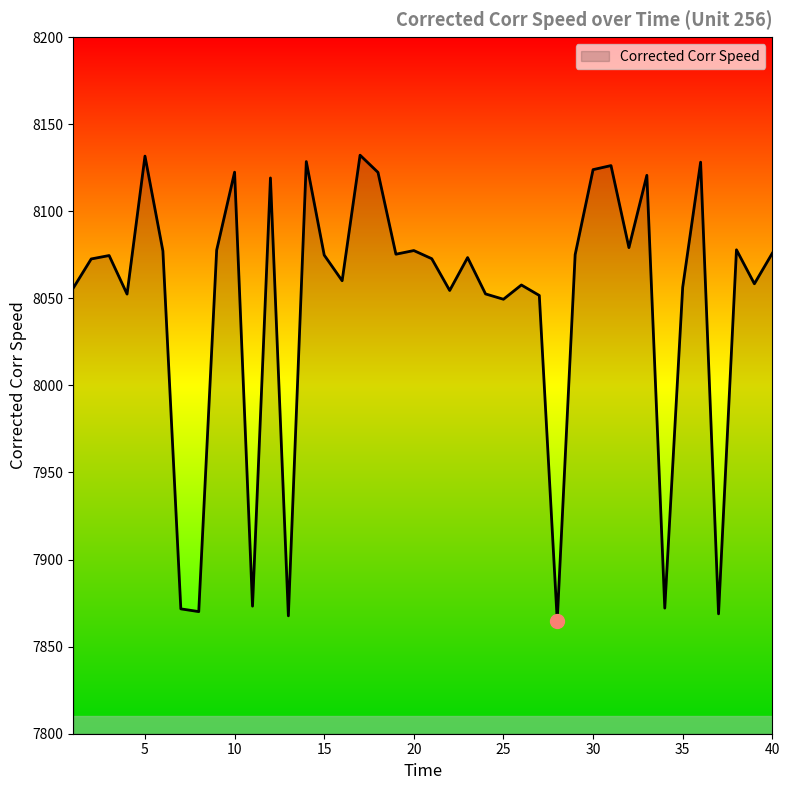

What is the difference between the maximum and minimum values?

267.2